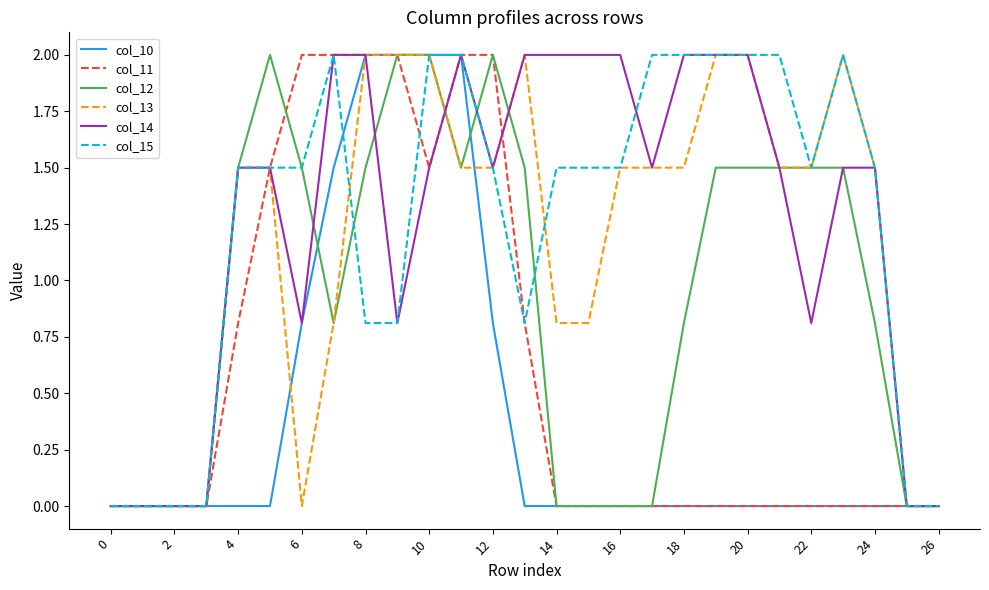

What is the highest value of the col_11 series?

2.0